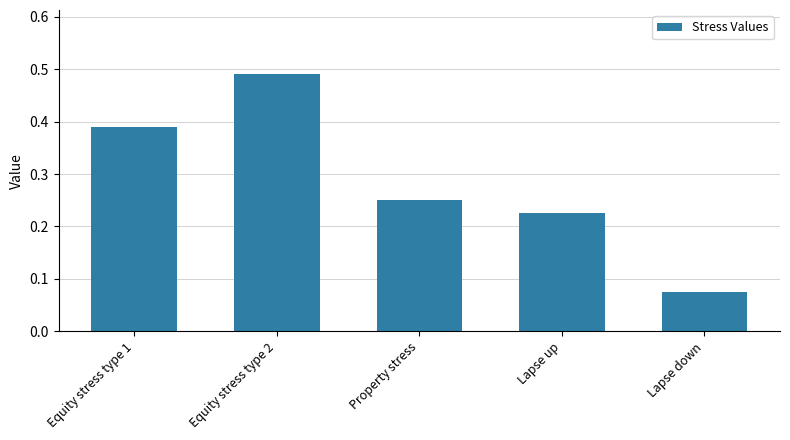

Which category has the lowest value across all series?

Lapse down